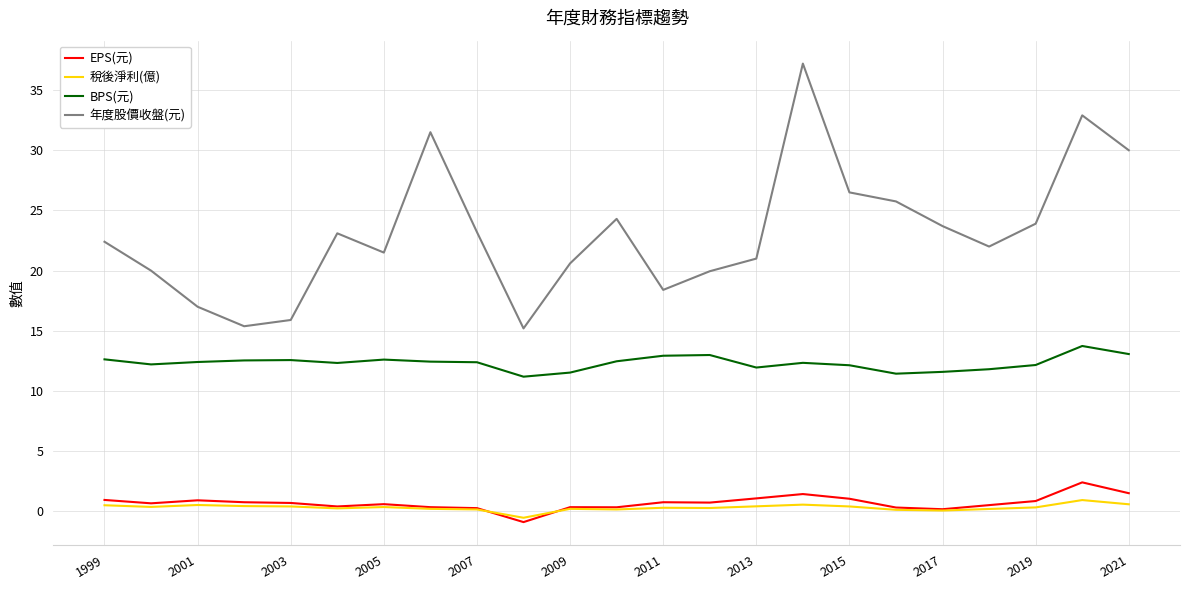

Which series has the largest total across all categories?

年度股價收盤(元)